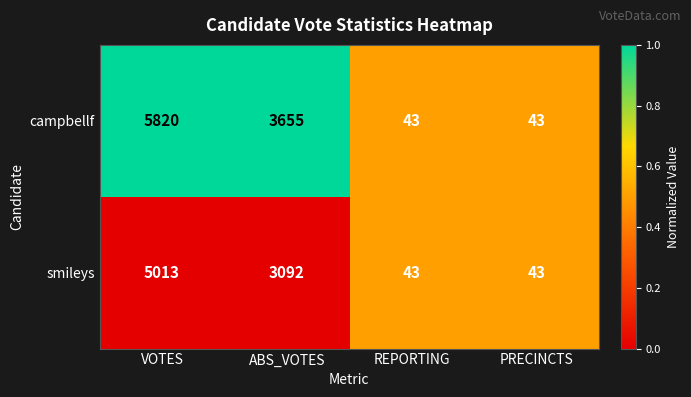

List the series in order of their peak value, lowest first.

smileys, campbellf